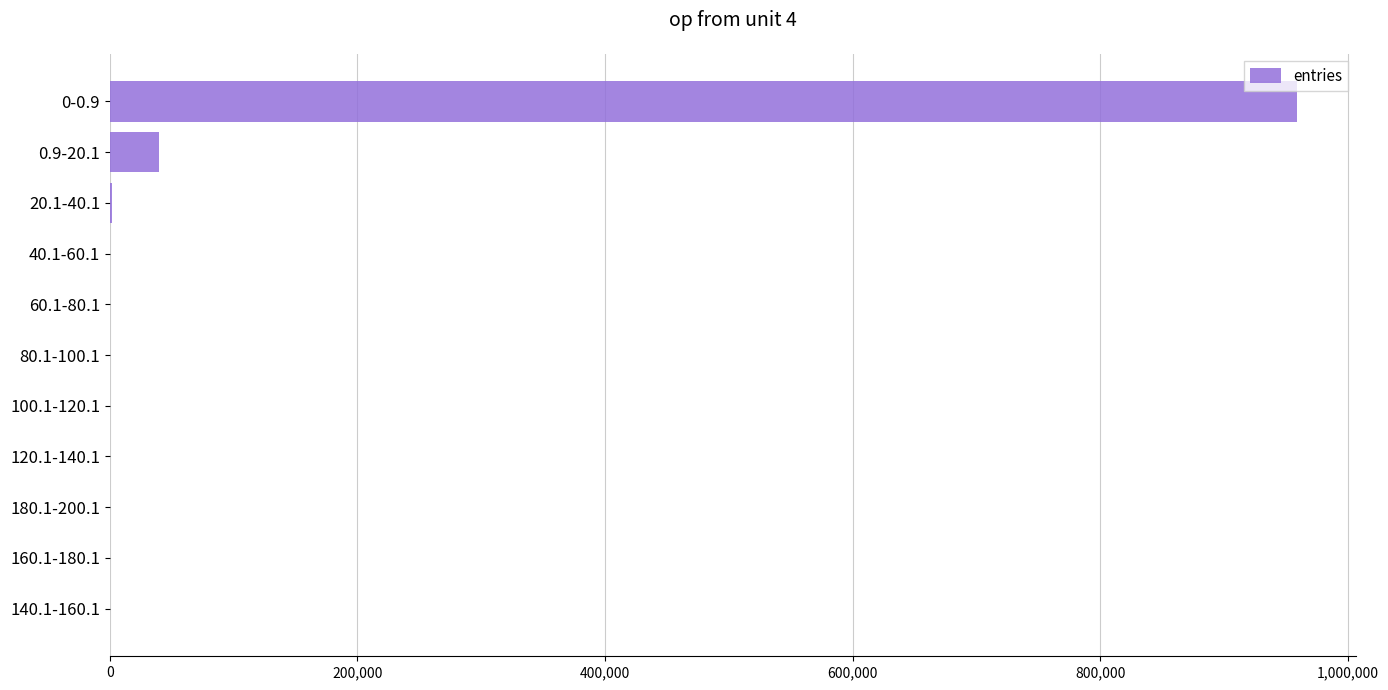

At which category does the chart reach its peak across all series?

0-0.9